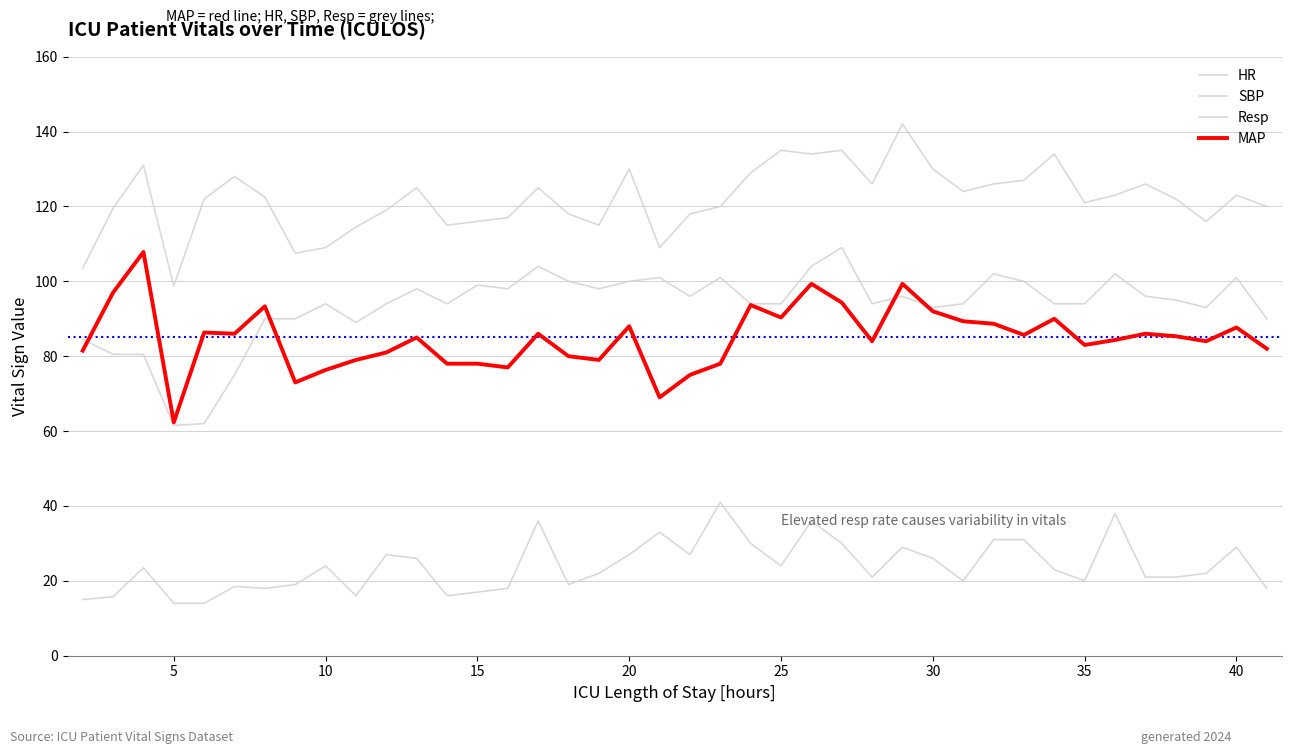

True or false: Resp and SBP cross at least once.

False